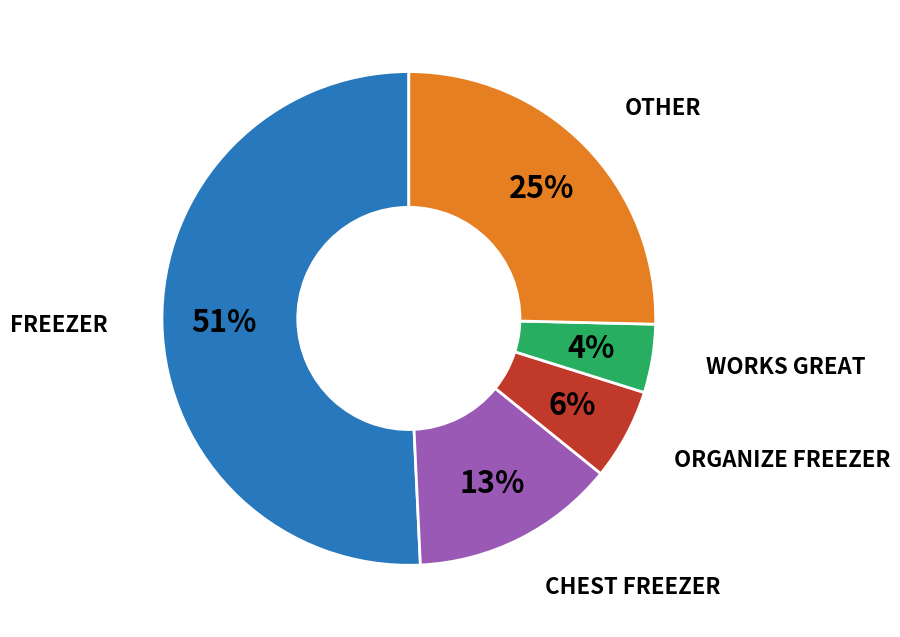

How many segments does this pie chart have?

5